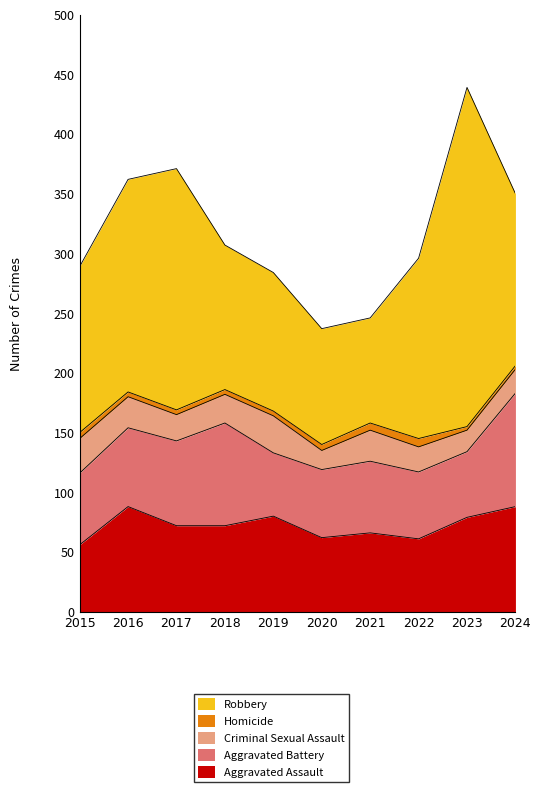

True or false: Robbery and Aggravated Battery cross at least once.

False